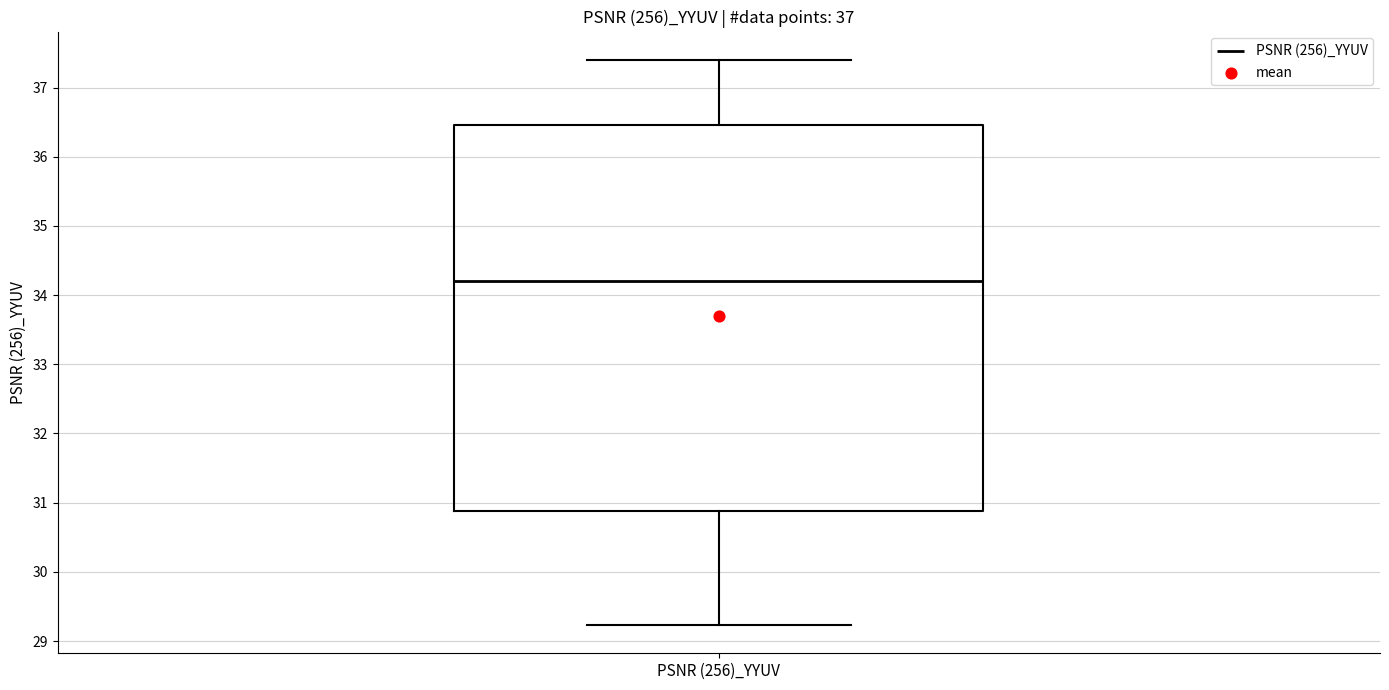

Transcribe this box plot: give where the median line is, the range the box spans, and where the two whiskers end, as read against the y-axis. The values are not printed on the chart, so give them approximately, as read against the axis.

median 34.2, box 30.9 to 36.5, whiskers 29.2 to 37.4